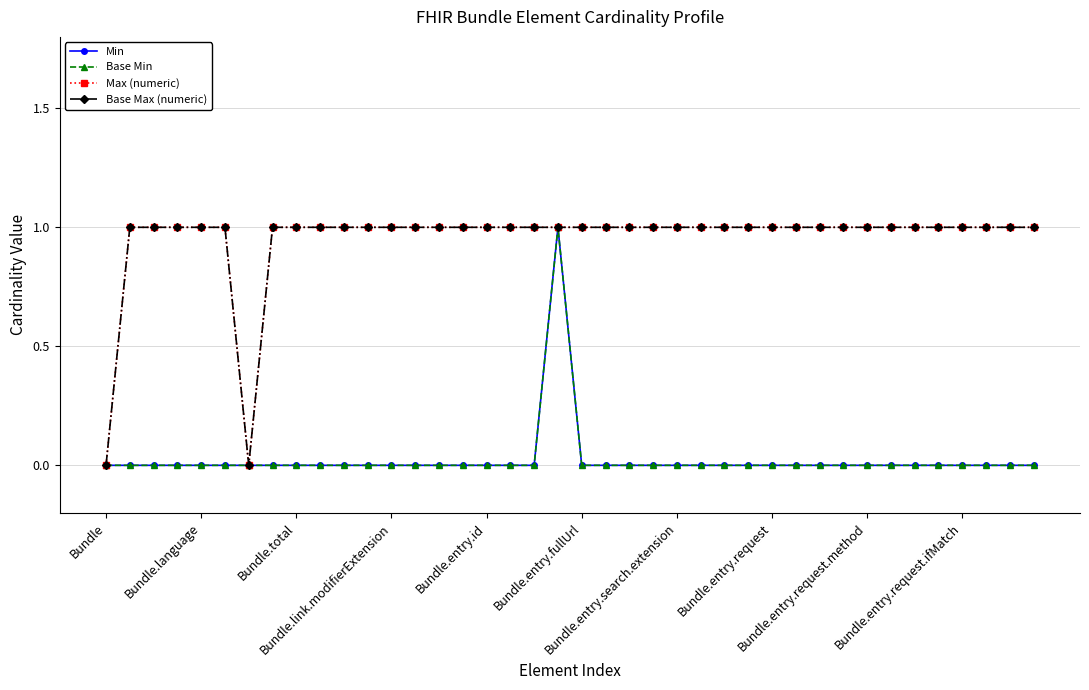

What is the highest value of the Base Min series?

1